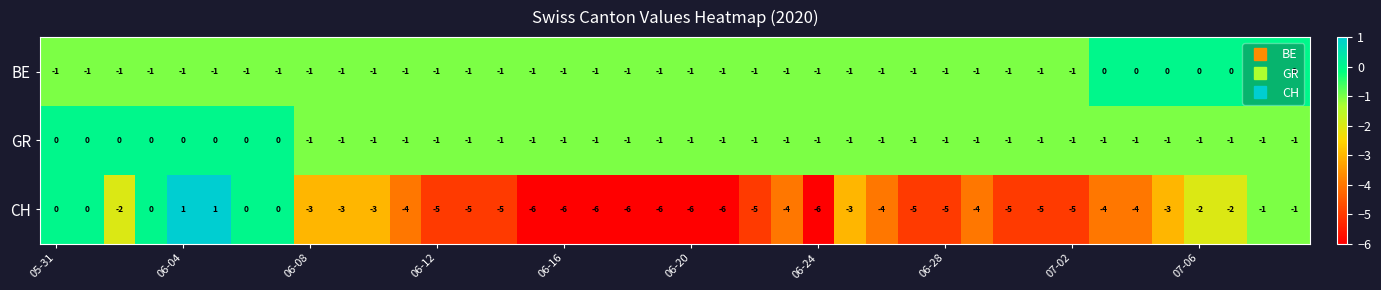

Which series has the largest range (max minus min)?

CH